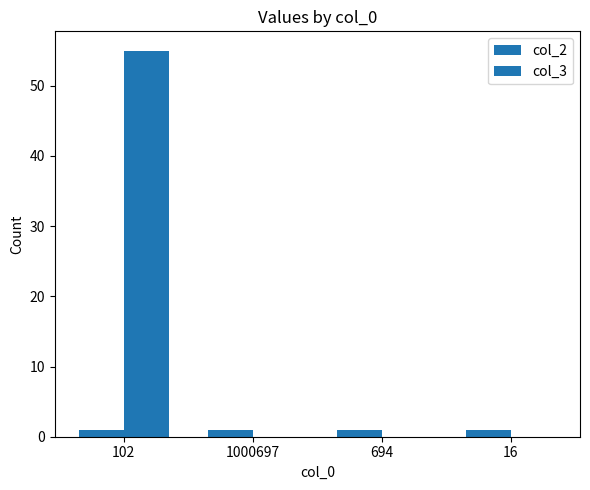

Are the bars horizontal?

No